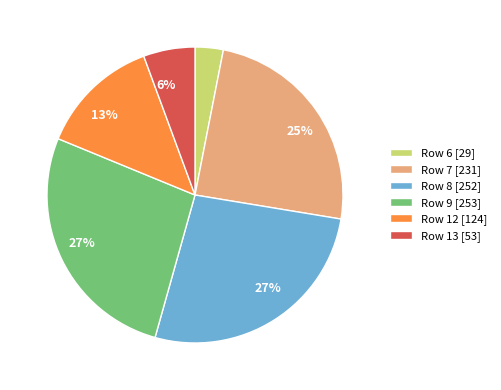

Combined, do Row 12 and Row 7 account for over 50%?

No